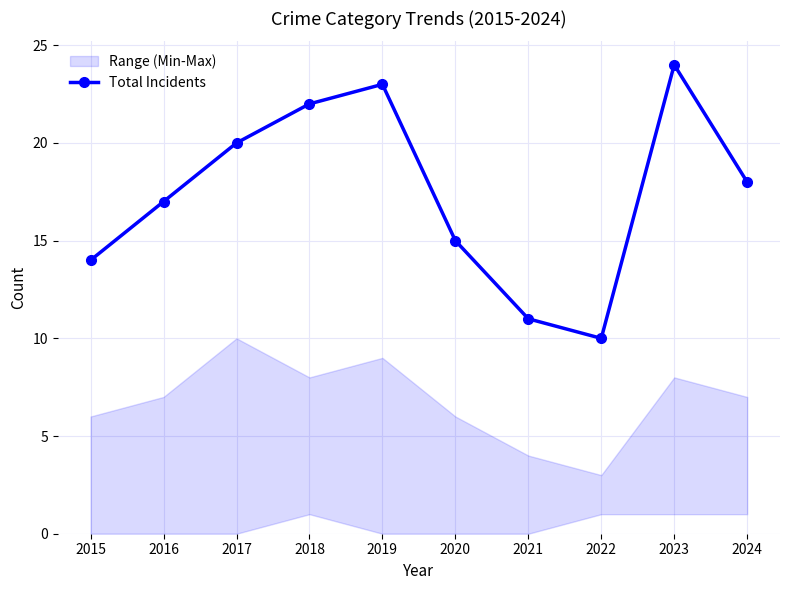

Which category has the lowest value across all series?

2022